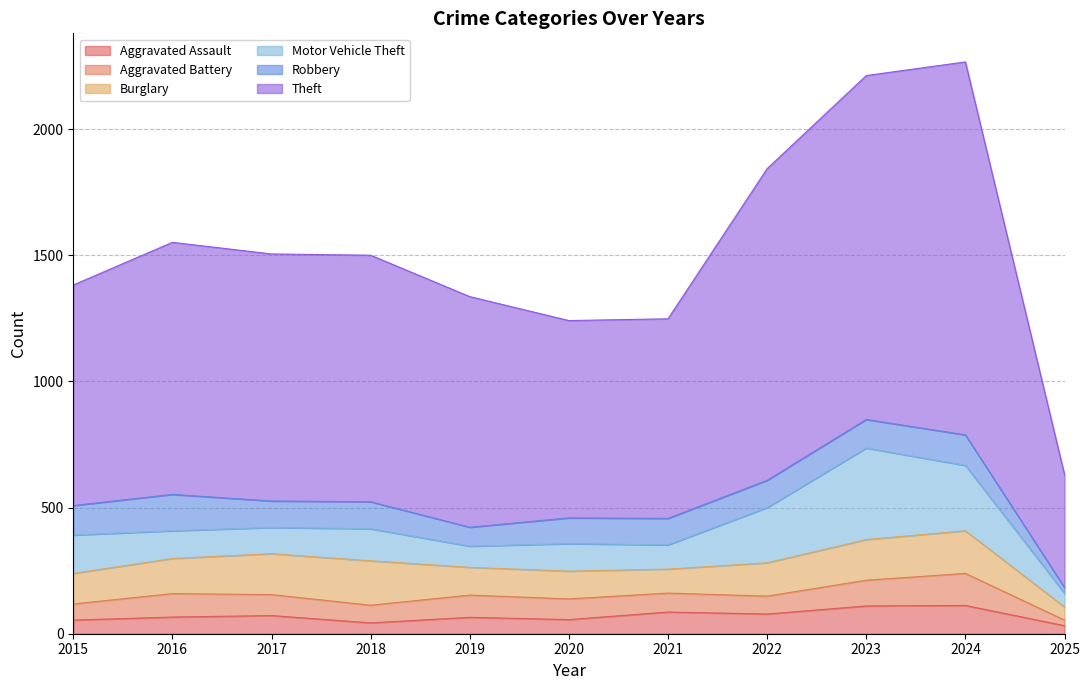

What is the value of the Burglary point at the 9th from the left?

161